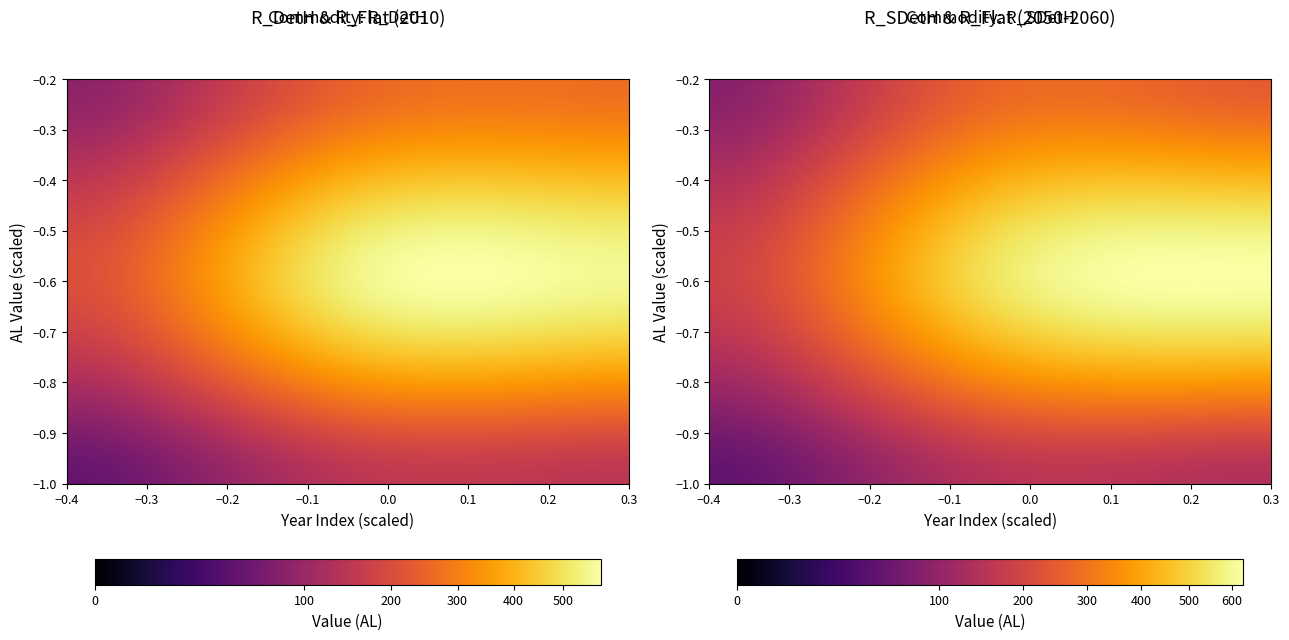

Which series has the largest range (max minus min)?

R_Flat